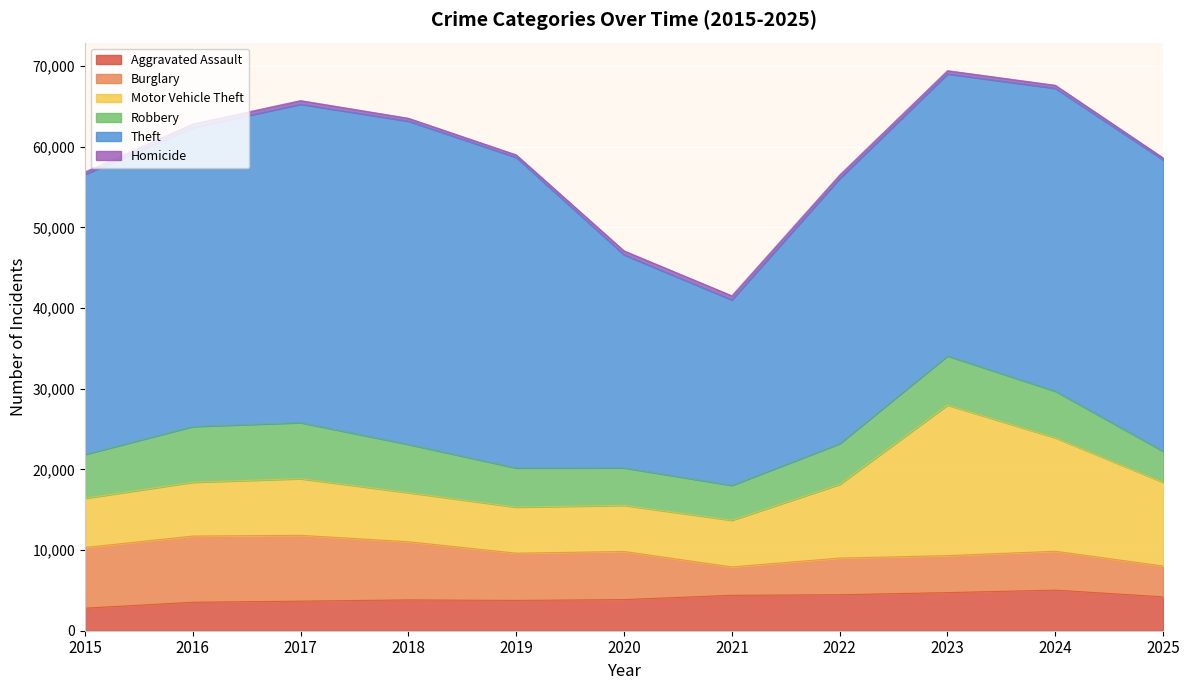

At which category does the chart reach its minimum across all series?

2025